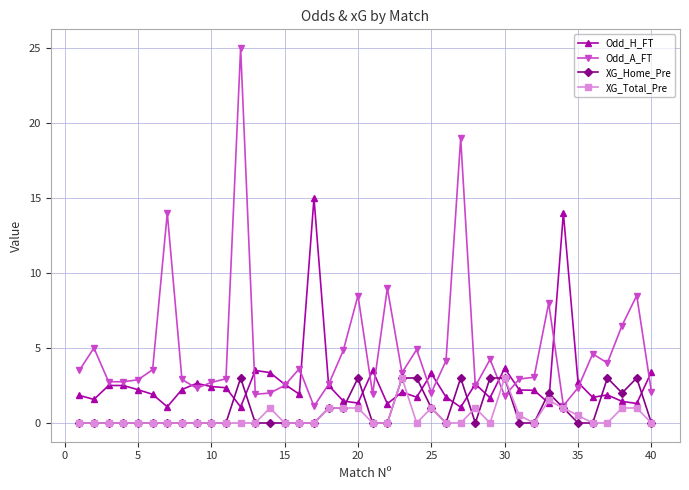

Which series has the largest range (max minus min)?

Odd_A_FT